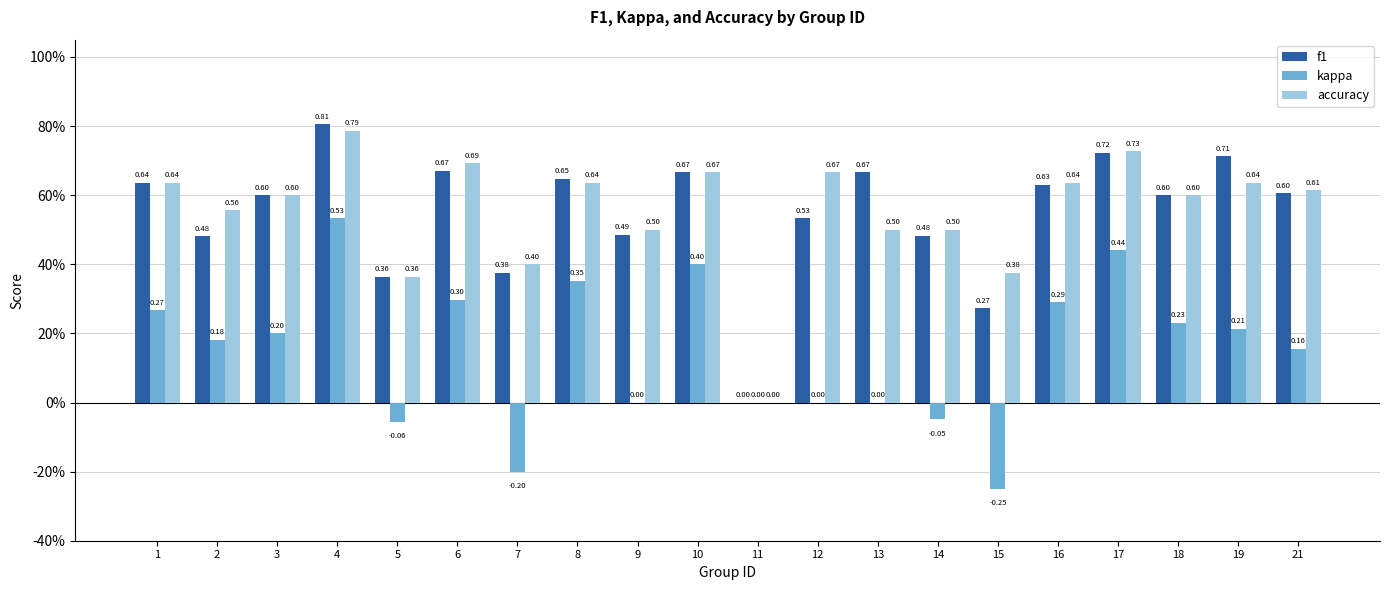

What is the maximum value shown in the chart?

0.8